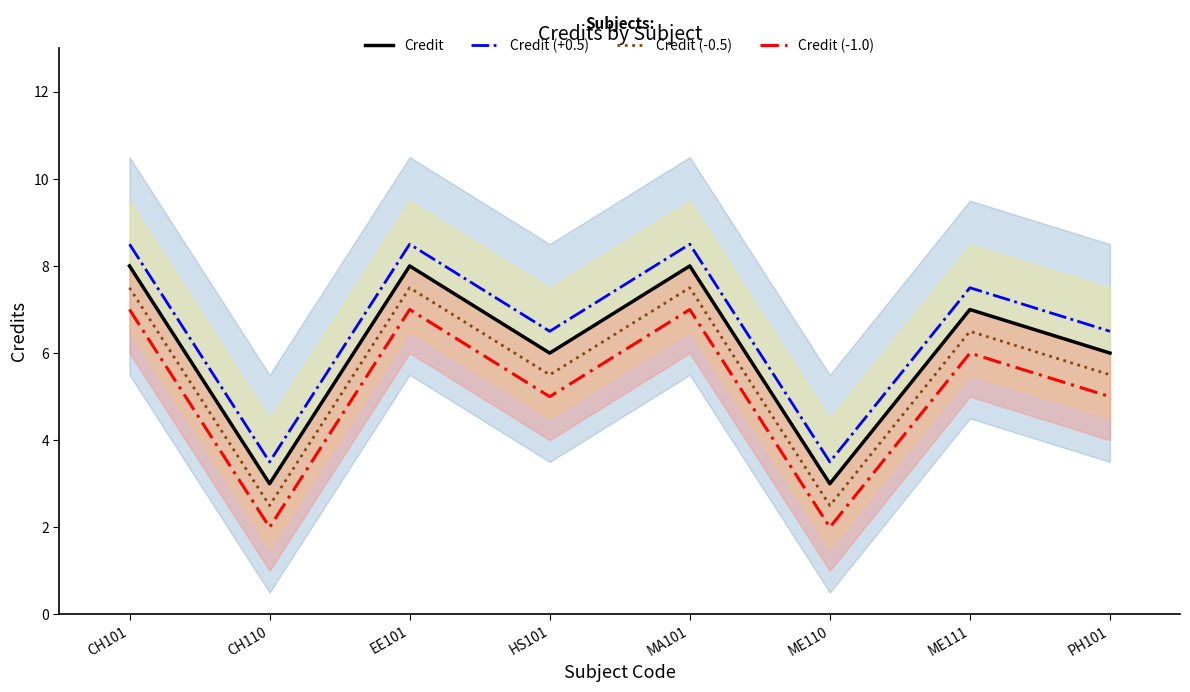

True or false: Credit and Credit (+0.5) intersect in this chart.

False